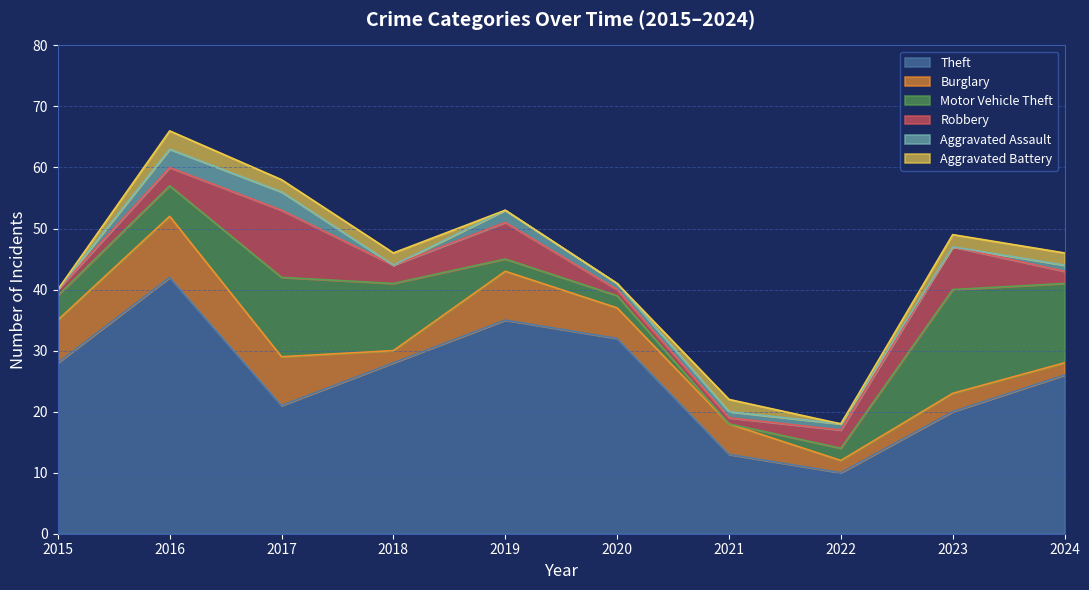

Is it true that Theft equals 28 at 2018?

True